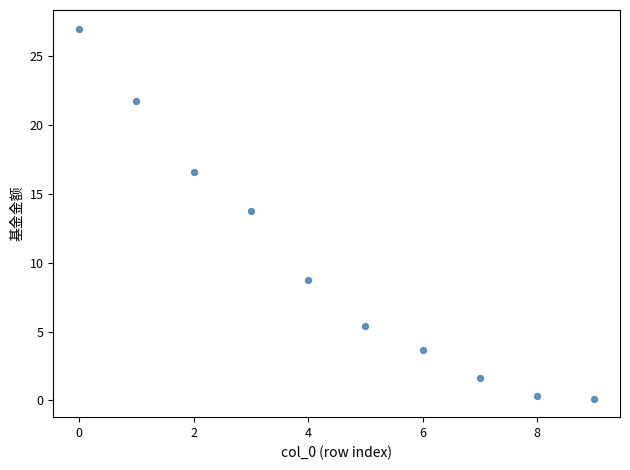

What Y value in the scatter plot is closest to 13?

13.8